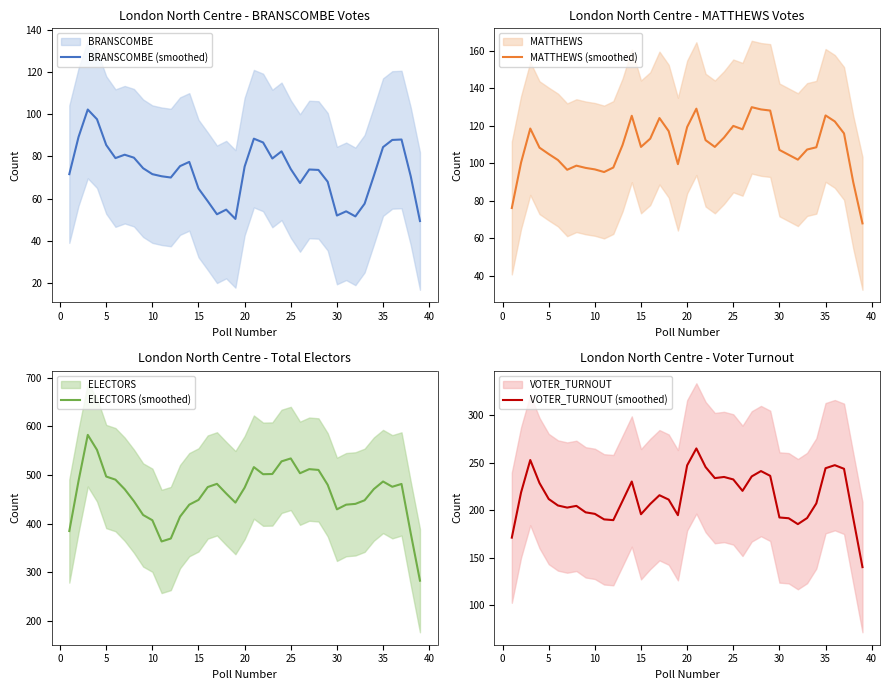

Count the number of data series in this chart.

4